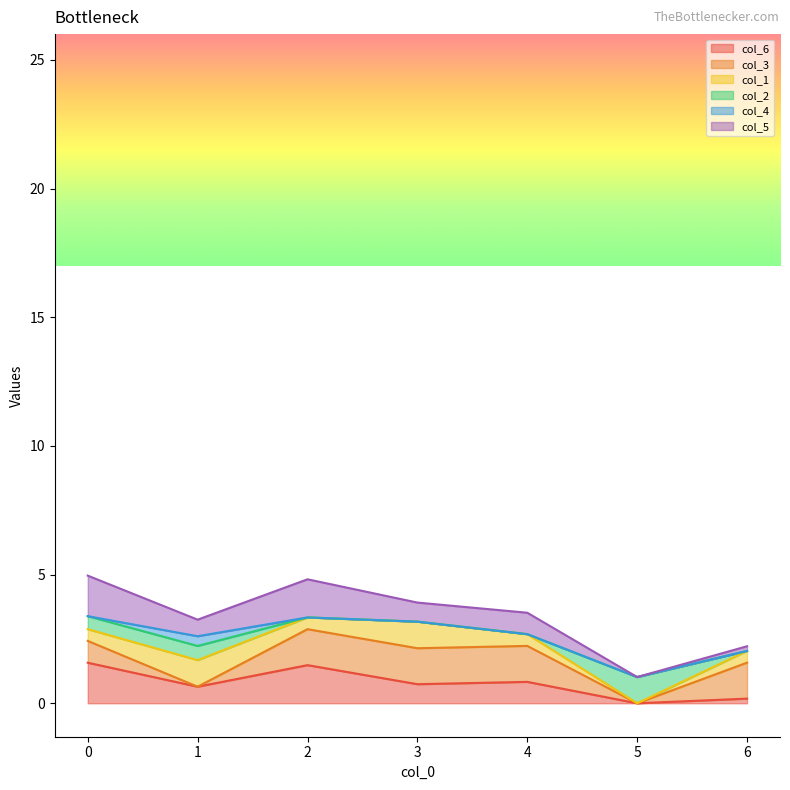

Which series has the largest range (max minus min)?

col_6